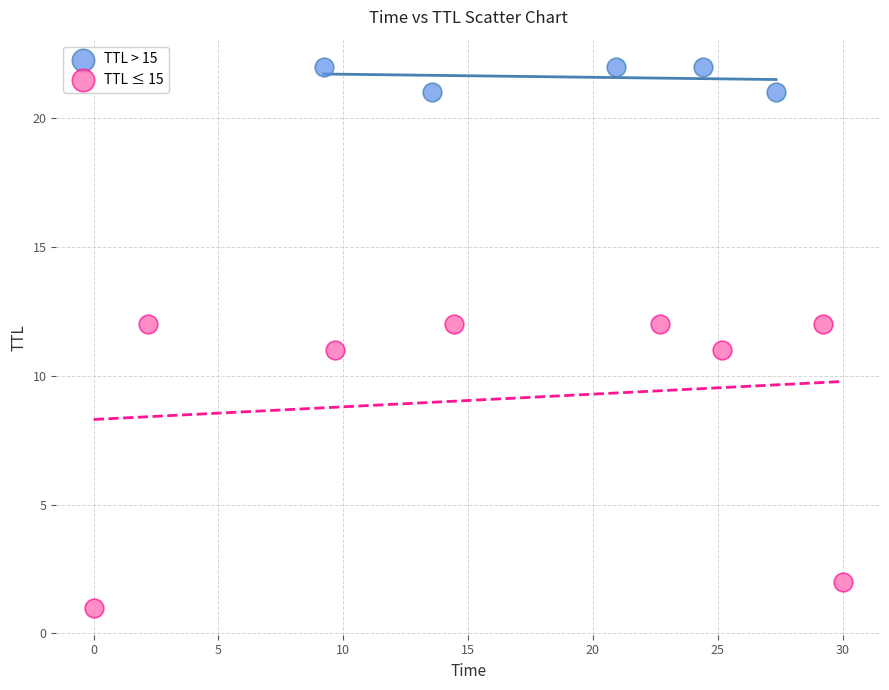

Which series reaches the maximum Y coordinate?

TTL > 15